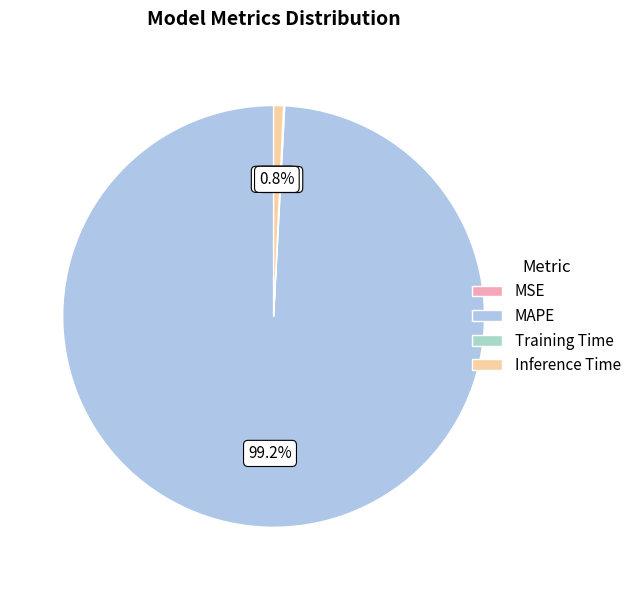

Do Inference Time and Training Time together represent more than half of the pie?

No